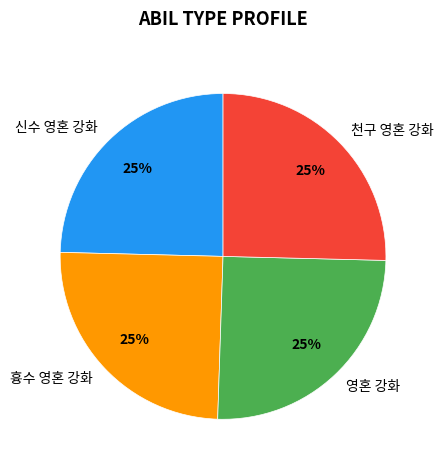

To the nearest percent, what is the combined percentage of 신수 영혼 강화 and 천구 영혼 강화?

50%